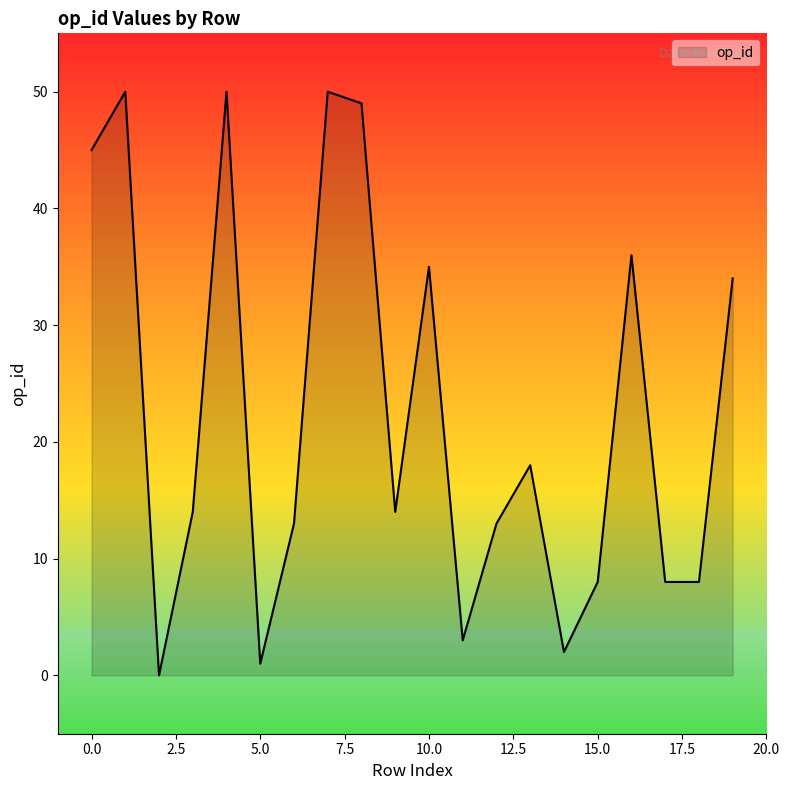

What is the difference between the maximum and minimum values?

50